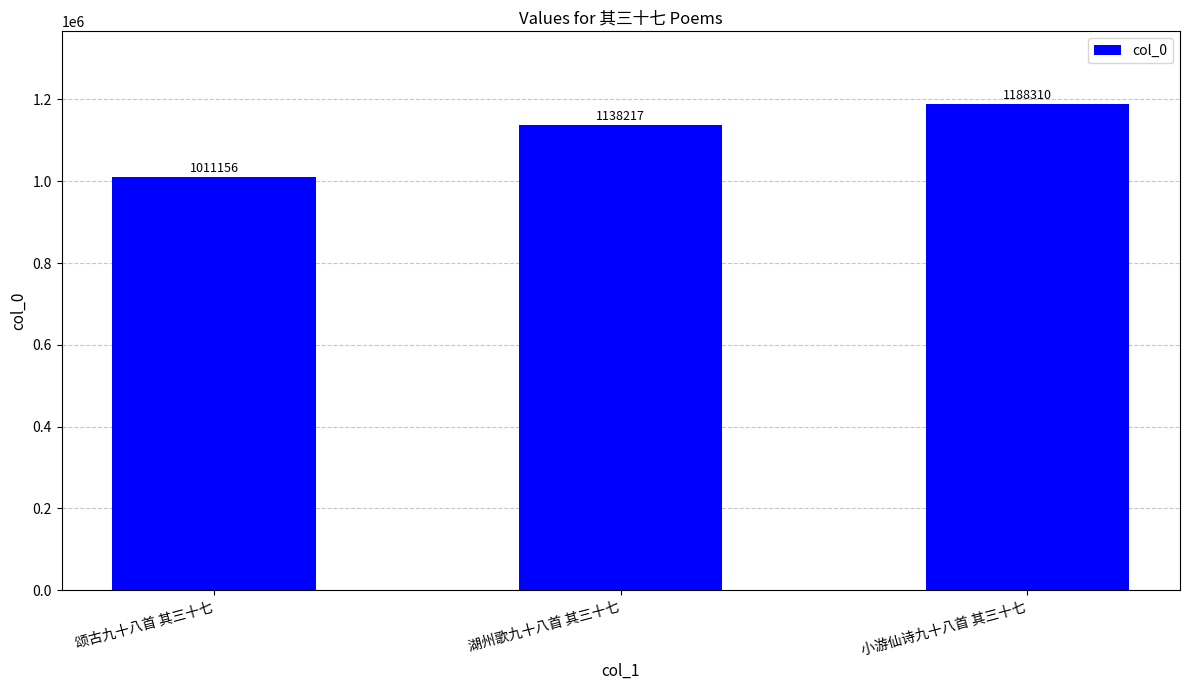

Rank the categories by value from highest to lowest.

小游仙诗九十八首 其三十七, 湖州歌九十八首 其三十七, 颂古九十八首 其三十七